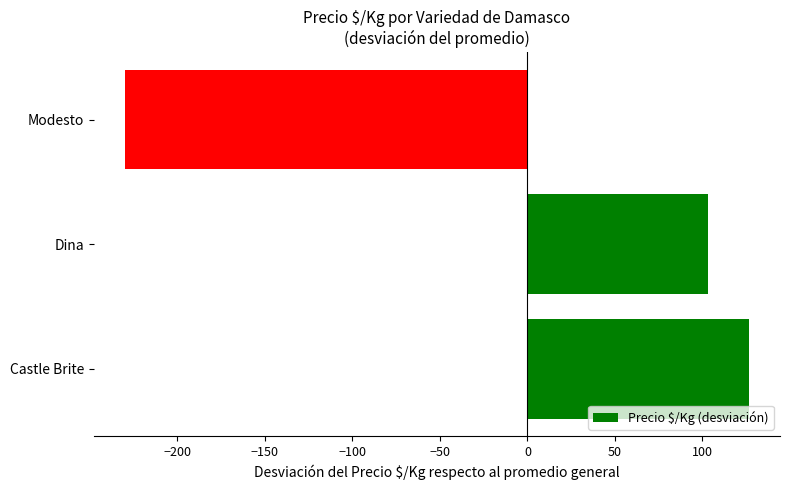

What is the sum of the values at Dina and Castle Brite?

229.7